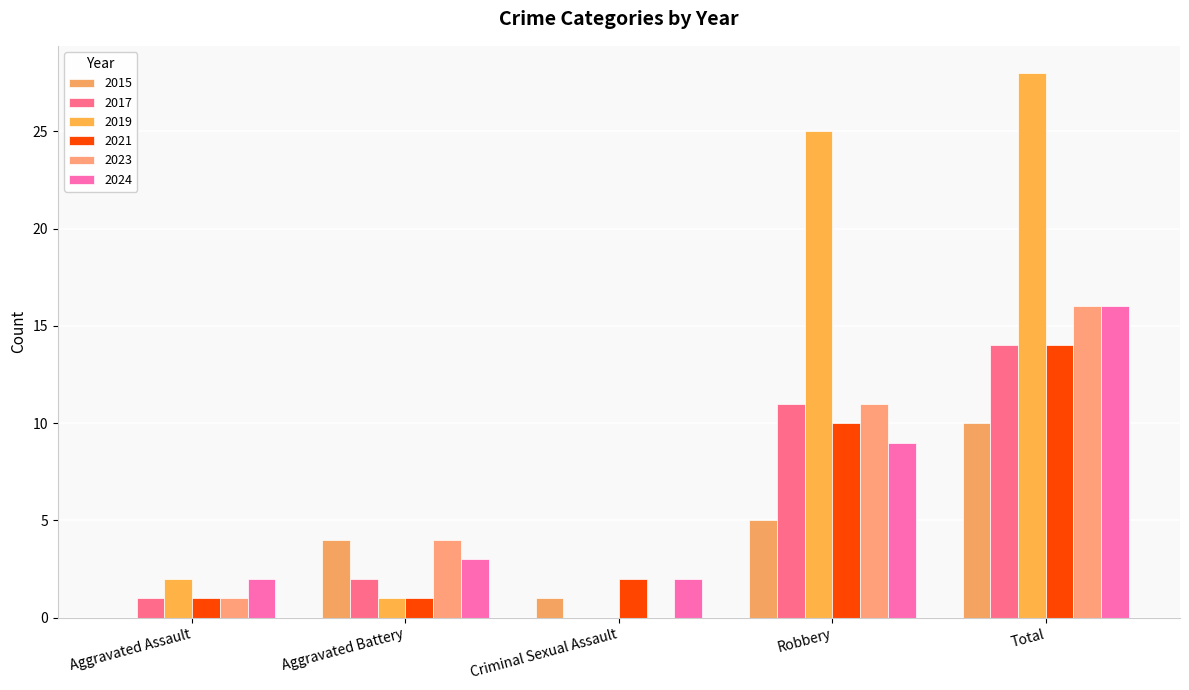

What is the sum of the 2019 values at Criminal Sexual Assault and Total?

28